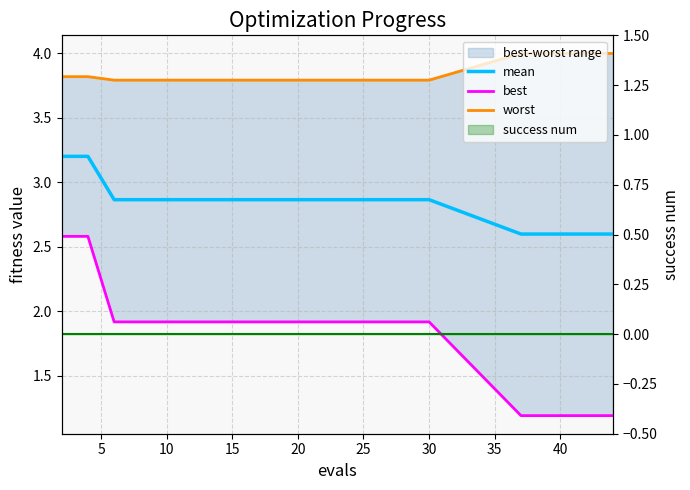

True or false: mean and worst cross at least once.

False